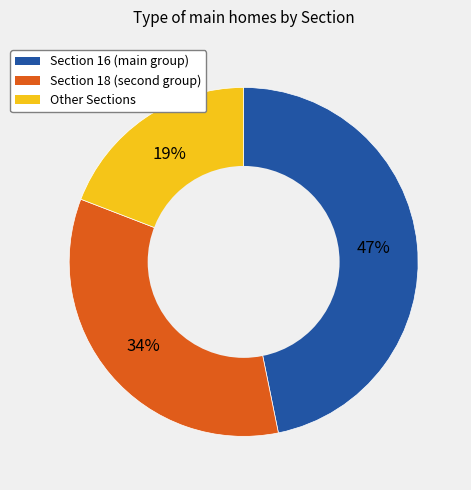

How many slices are in this pie chart?

3